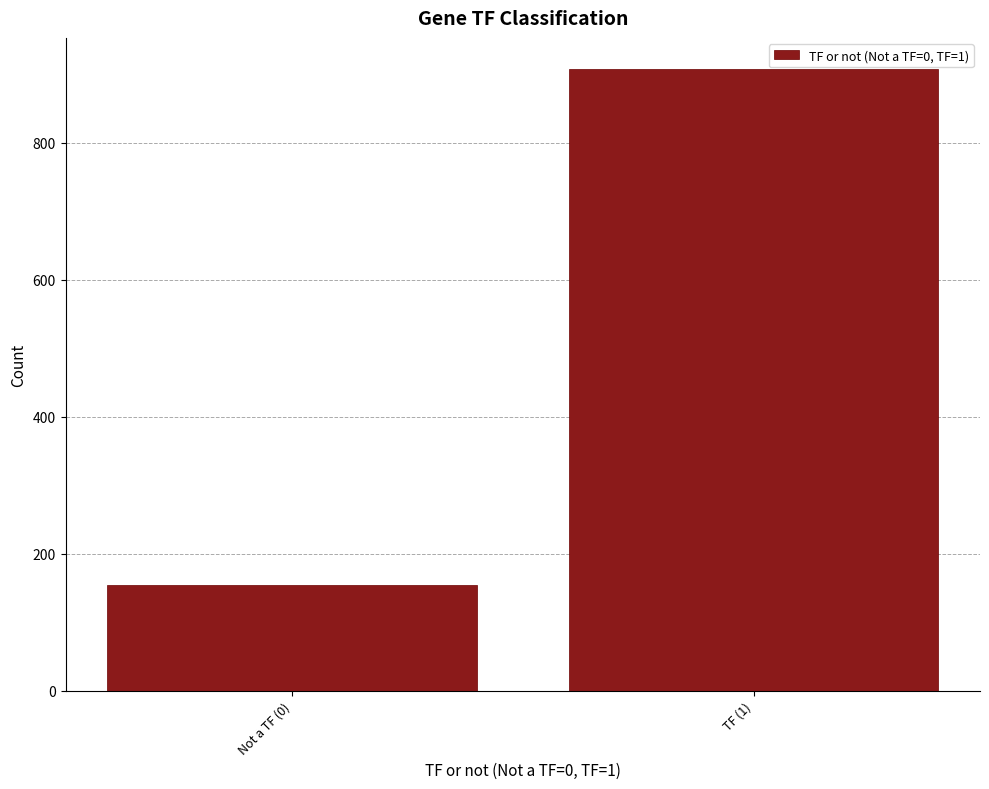

Reading left to right, extract all data points from this chart.

Not a TF (0)=154	TF (1)=908